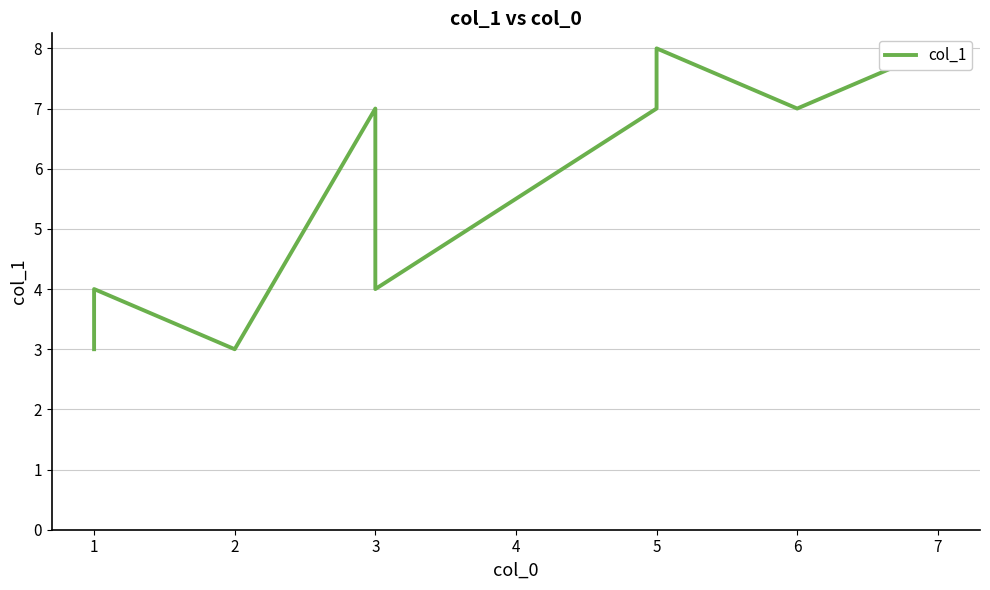

Reading left to right, extract all data points from this chart.

3	4	3	7	4	7	8	7	8